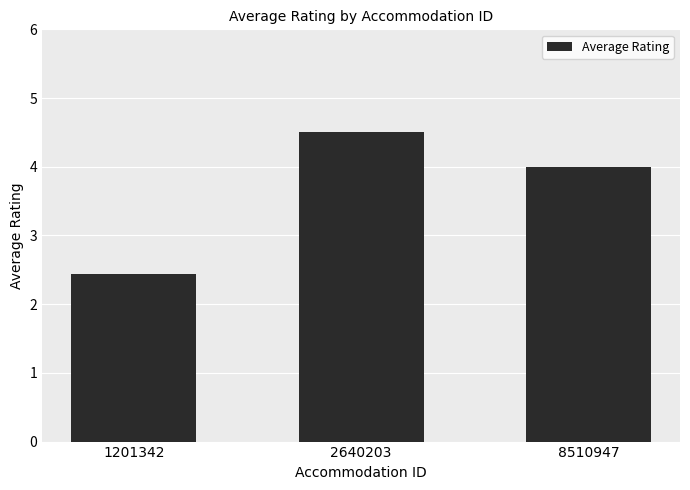

The value at 1201342 is 2.4. True or false?

True